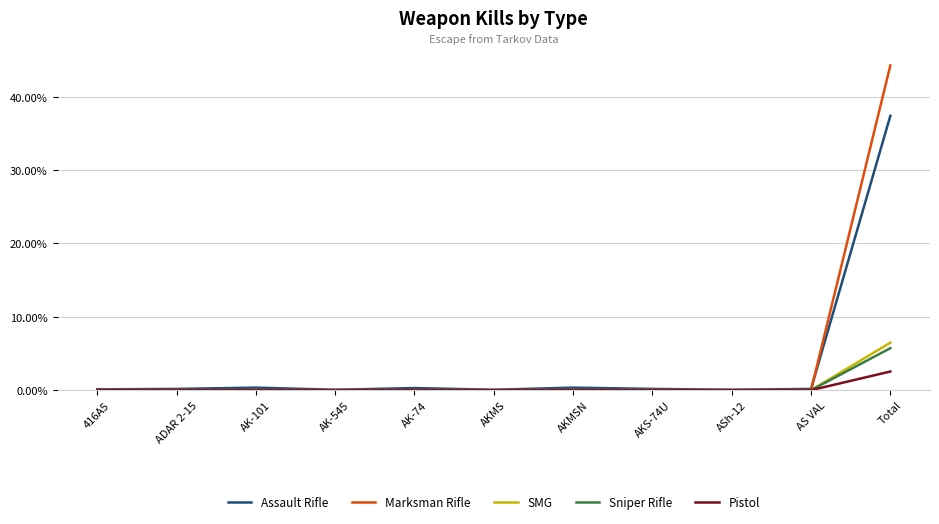

List the series in order of their peak value, lowest first.

Pistol, Sniper Rifle, SMG, Assault Rifle, Marksman Rifle